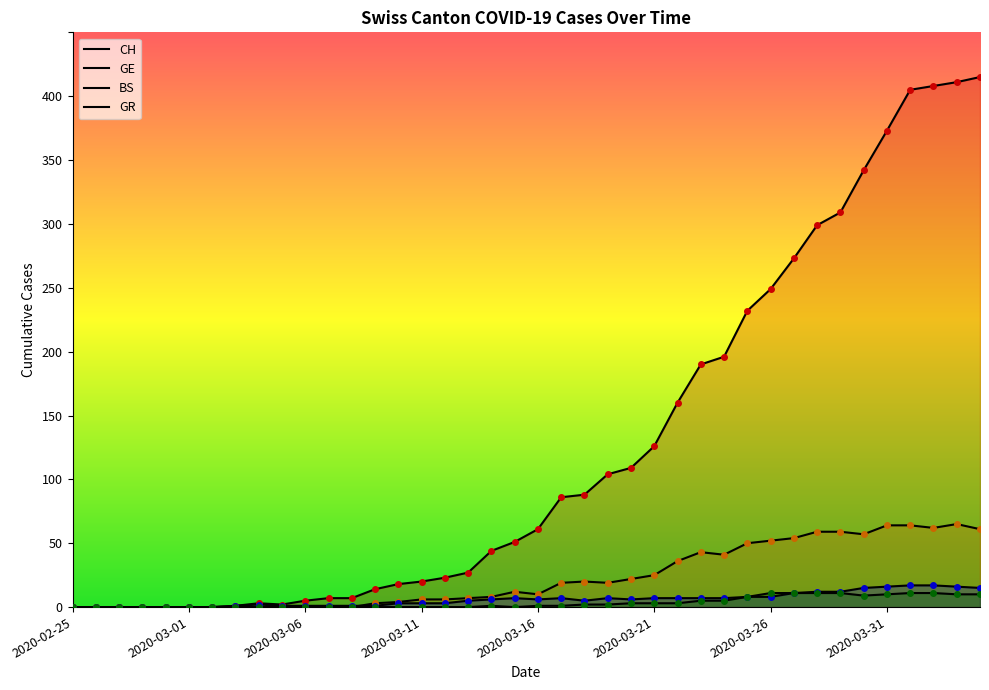

At which category does the chart reach its peak across all series?

2020-04-04